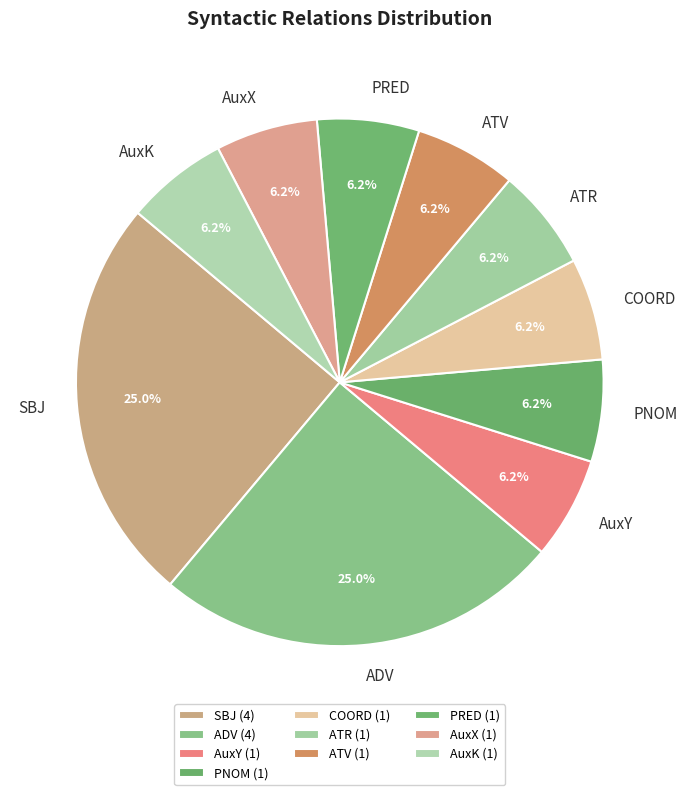

To the nearest percent, what is the difference between the largest and smallest slice percentages?

19%